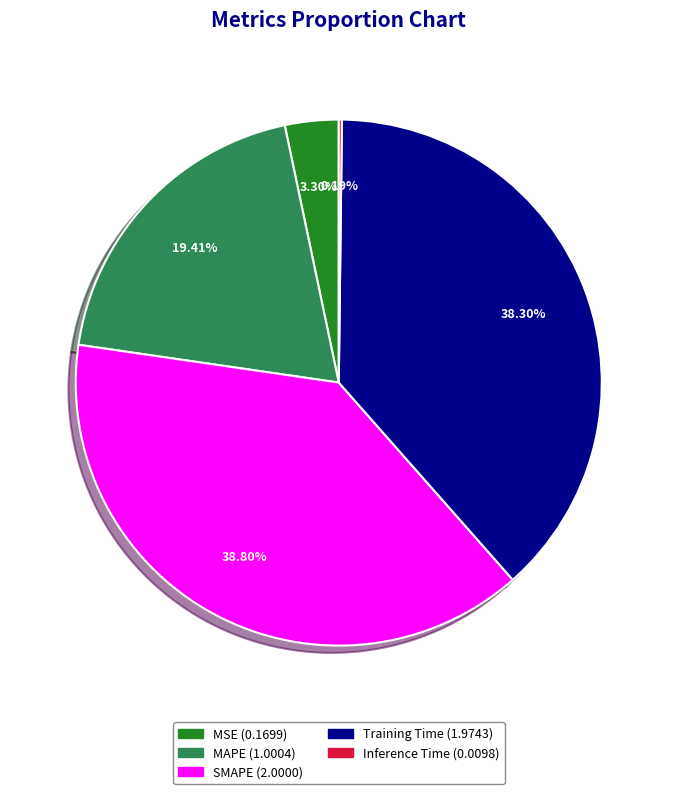

To the nearest percent, what is the combined percentage of MAPE and Training Time?

58%